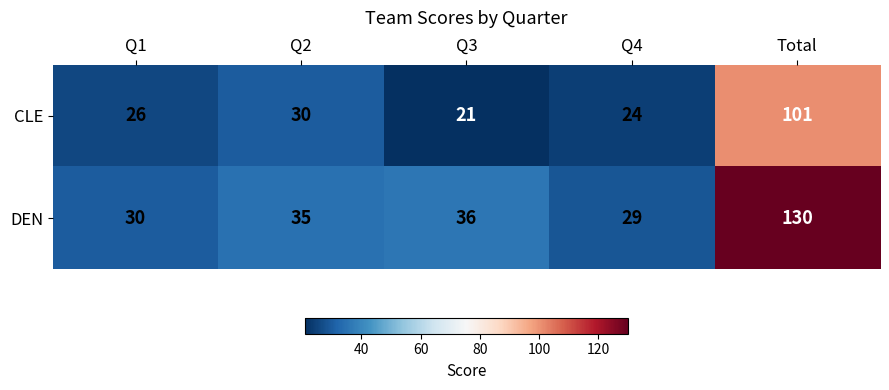

What is the average value of the CLE series?

40